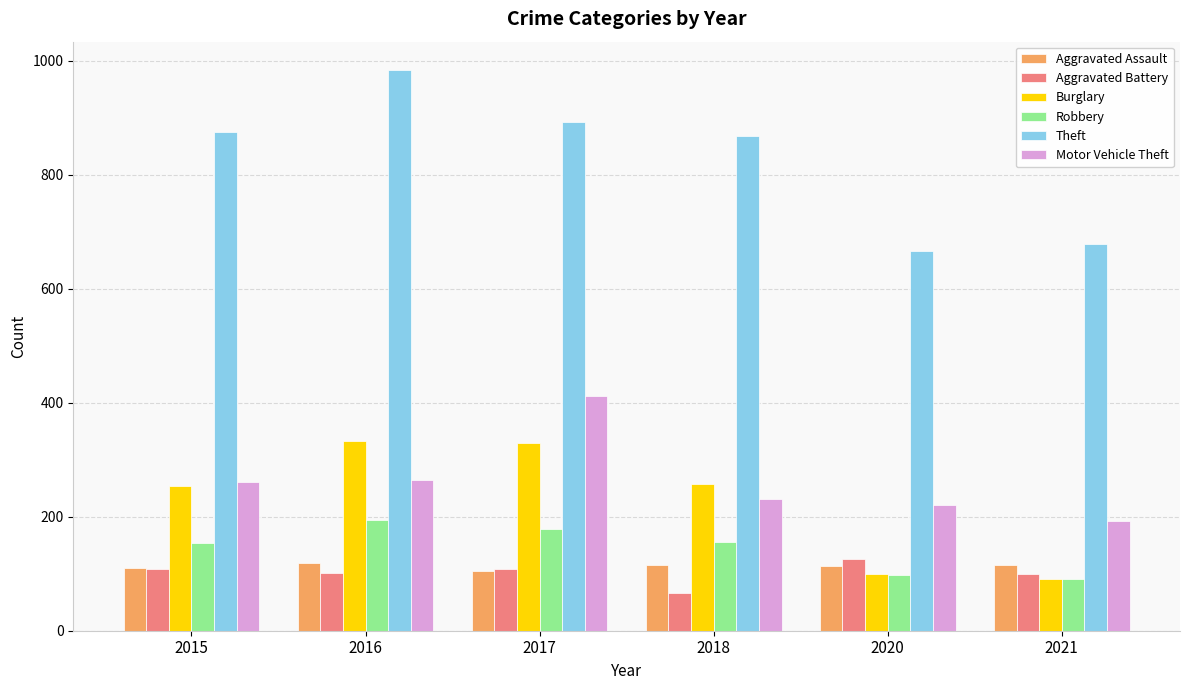

Which series has the widest spread of values?

Theft